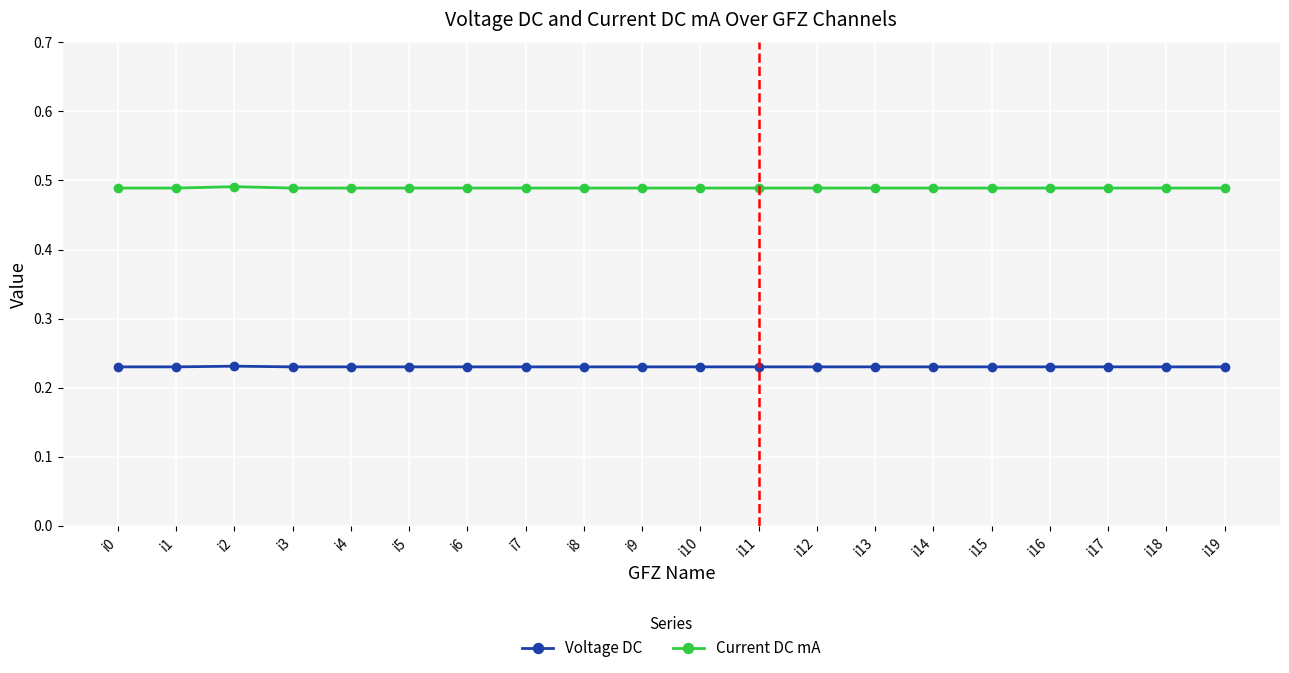

The value of Current DC mA at i1 is 0.2. True or false?

False